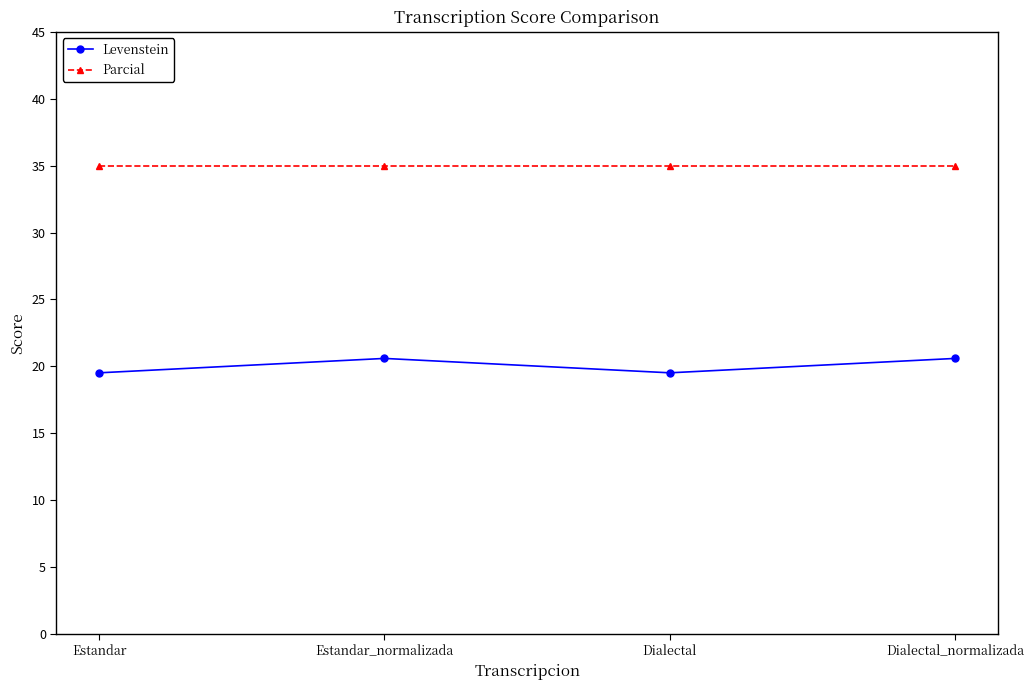

What position from the right is Dialectal_normalizada?

1